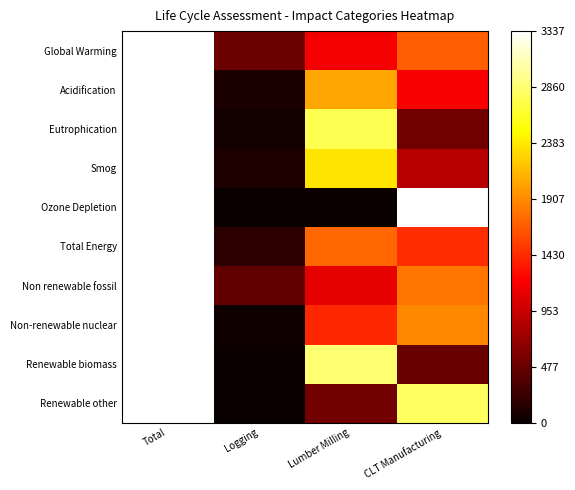

Count the number of data series in this chart.

10